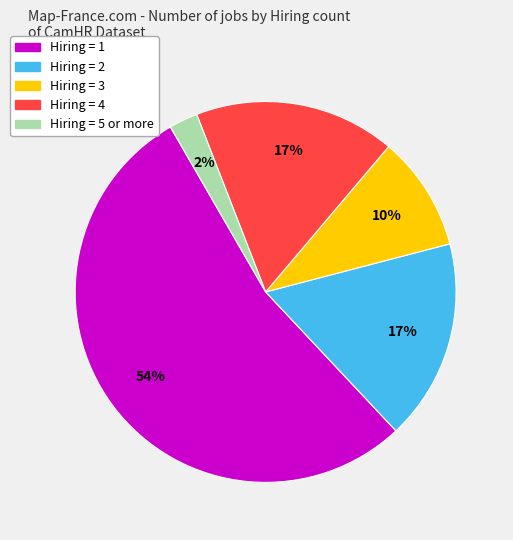

Is there a majority slice in this chart?

Yes